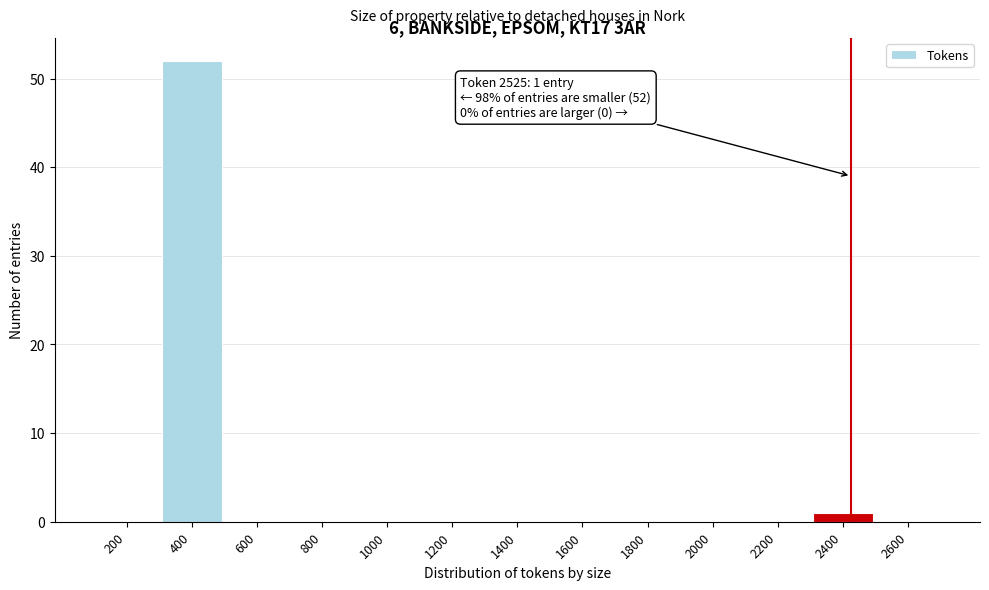

Reading left to right, list all the values displayed in this chart.

200=0	400=52	600=0	800=0	1000=0	1200=0	1400=0	1600=0	1800=0	2000=0	2200=0	2400=1	2600=0